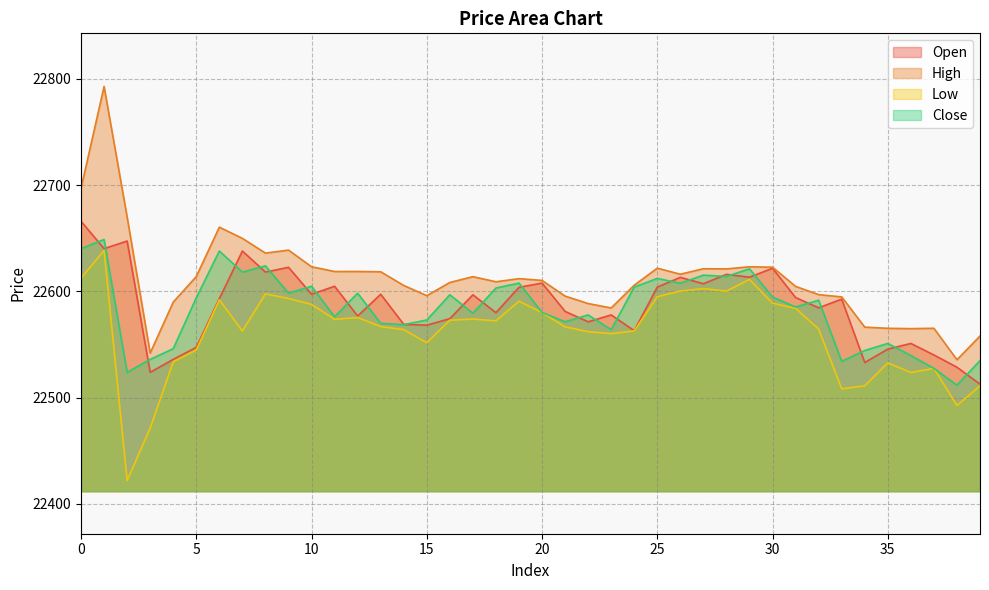

At which category does Low reach its first local valley?

2